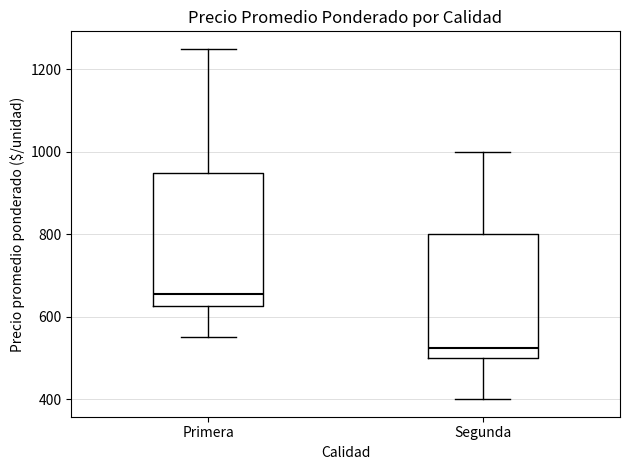

Which box has the lowest median line?

Segunda